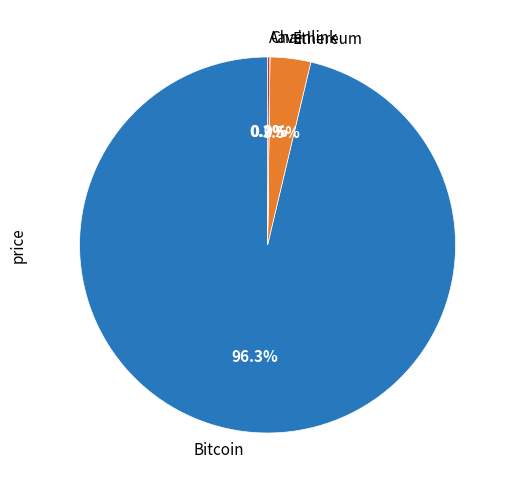

Between Ethereum and Bitcoin, which is larger?

Bitcoin